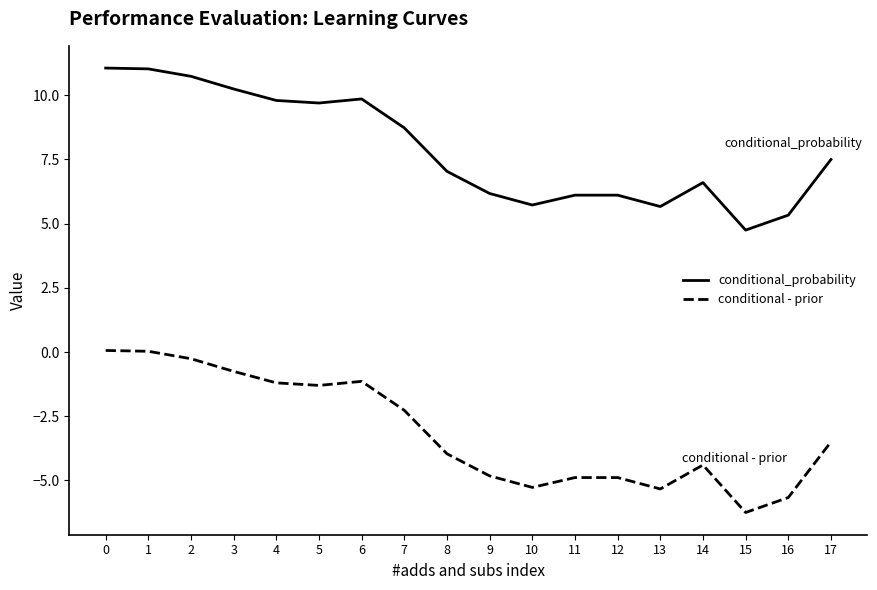

Read the conditional_probability value at 14.

6.6